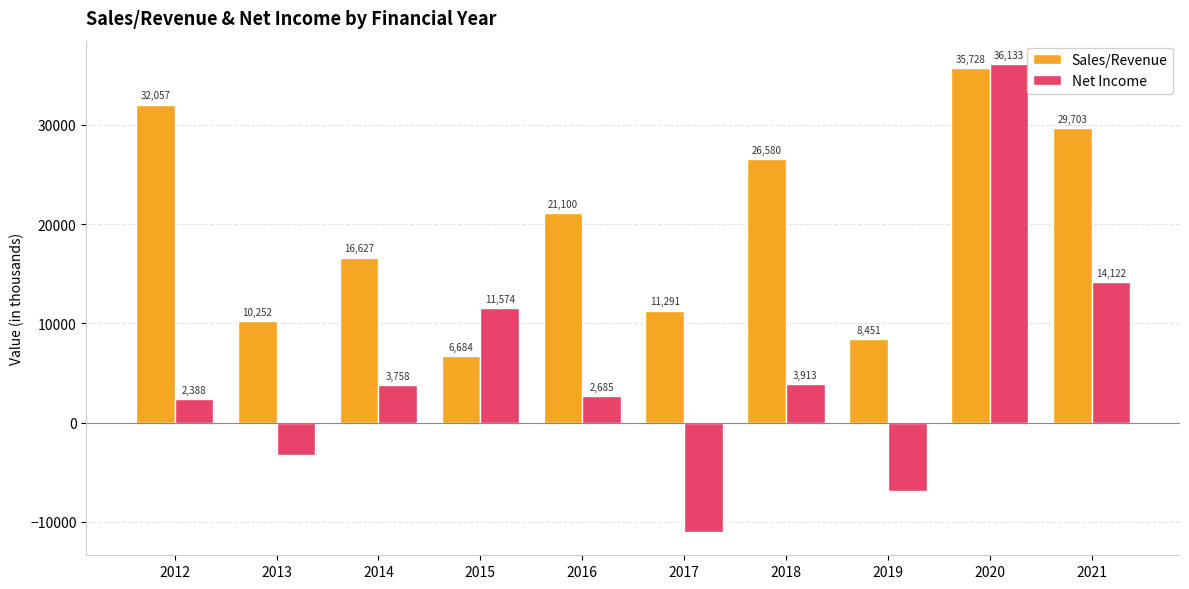

What is the approximate value of Net Income at 2019?

-6909.5